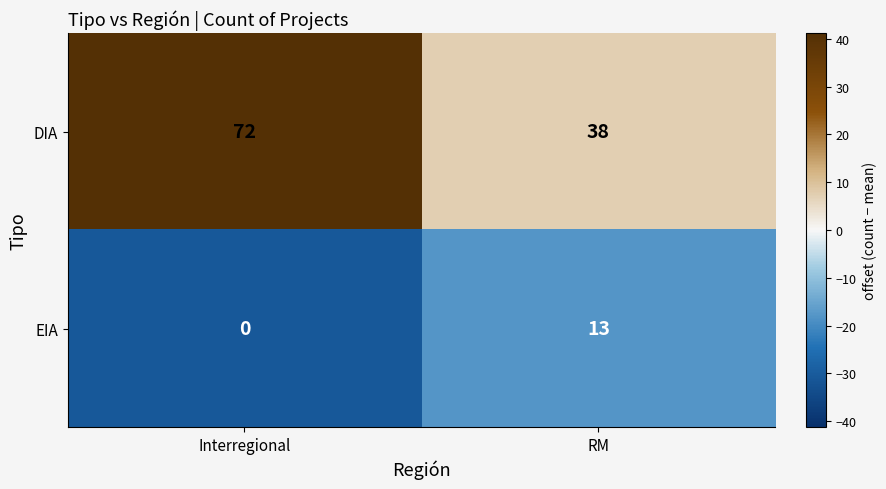

Reading left to right, list all the values displayed in this chart.

DIA: 72	38
EIA: 0	13